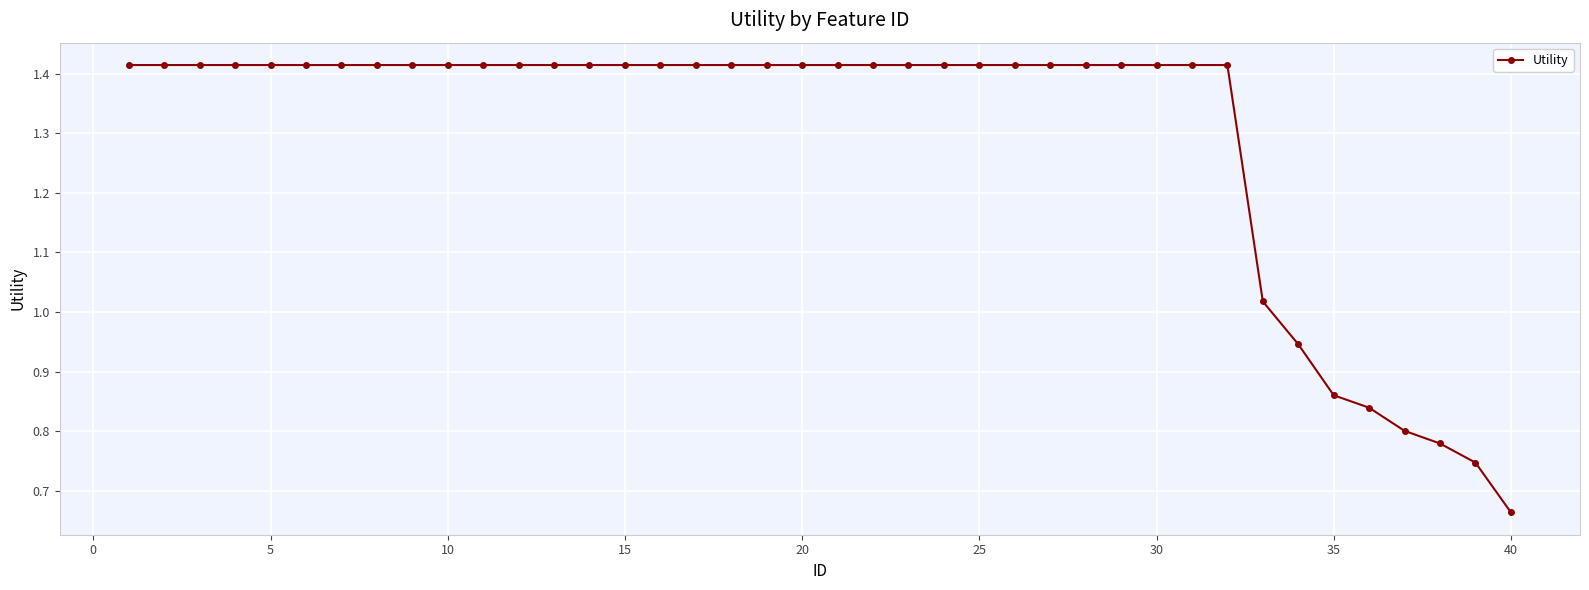

What is the average value?

1.3